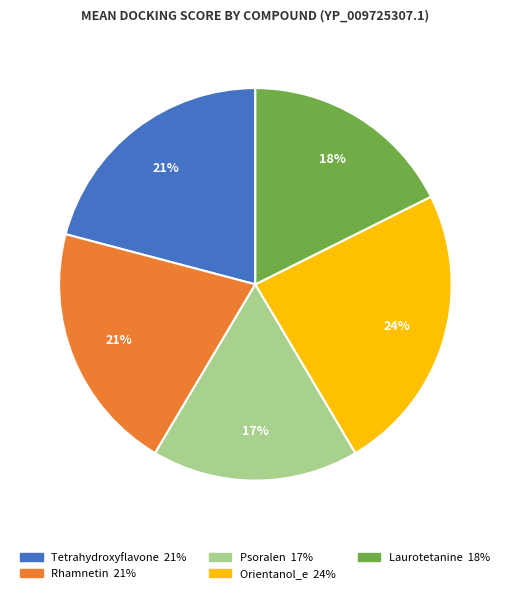

Which category has the biggest portion of the pie?

Orientanol_e